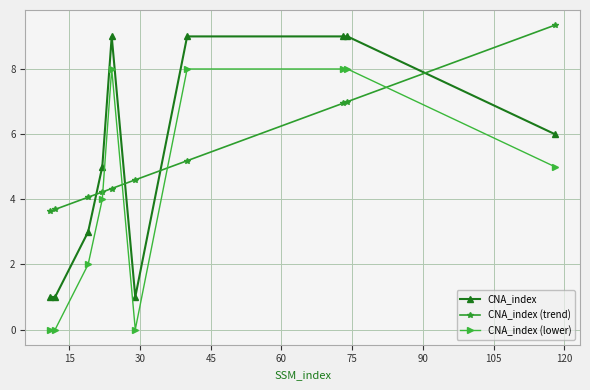

What is the greatest value displayed?

9.3